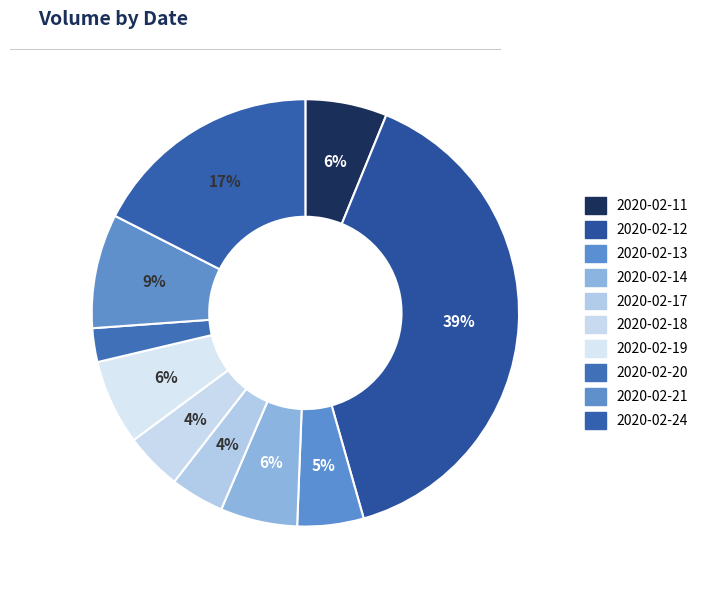

What is the change in value from 2020-02-12 to 2020-02-14?

-4708400